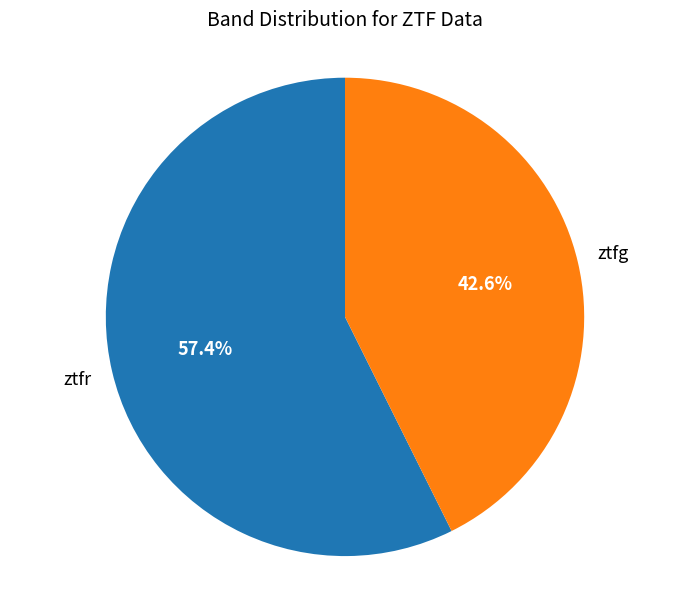

How many slices are in this pie chart?

2